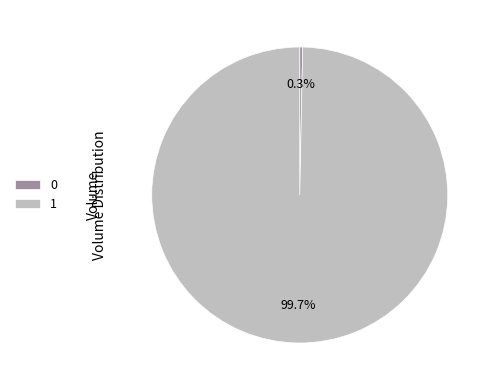

Which category has the biggest portion of the pie?

1